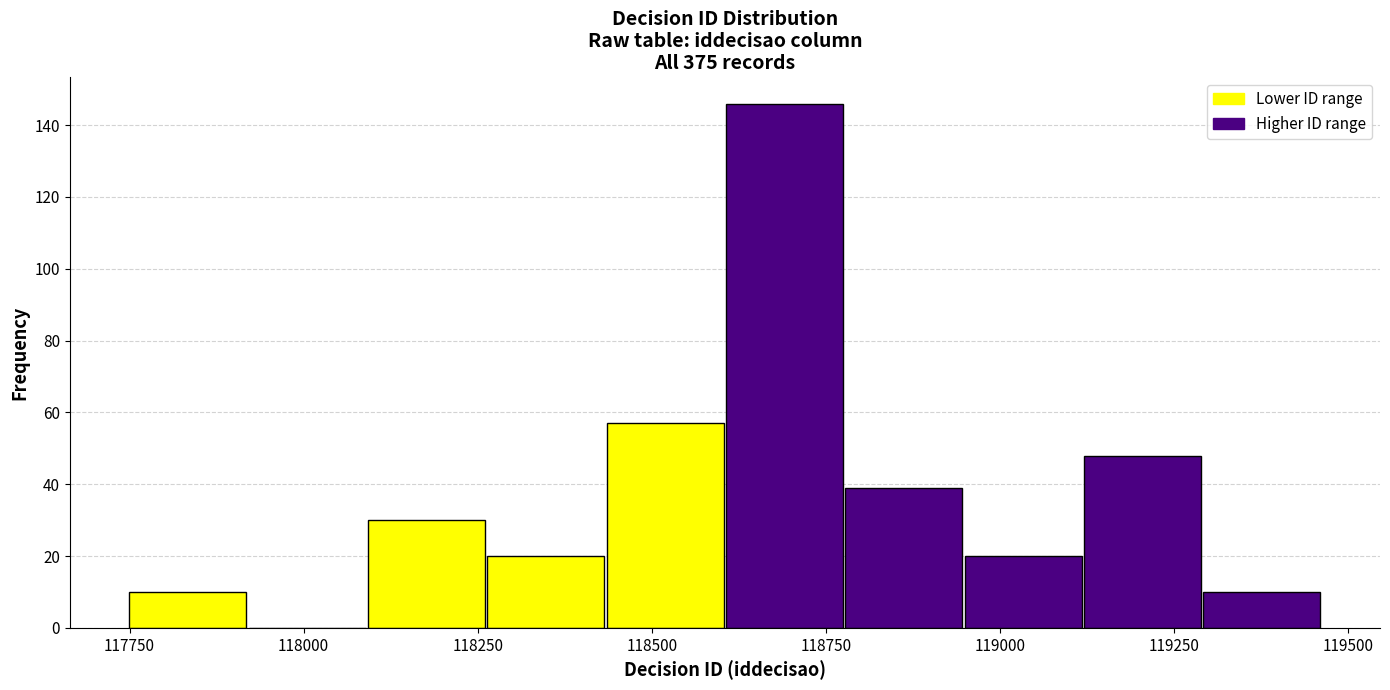

Read against the x-axis, roughly where is the centre of the tallest bar?

118700